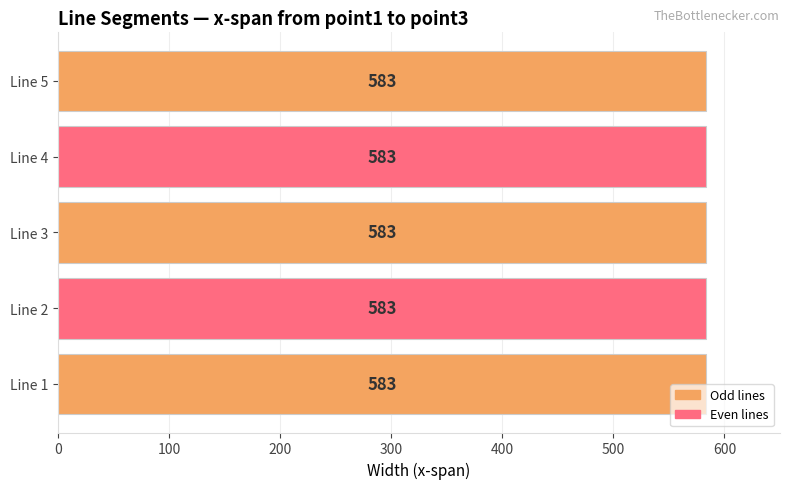

The value at Line 4 is 1. True or false?

False